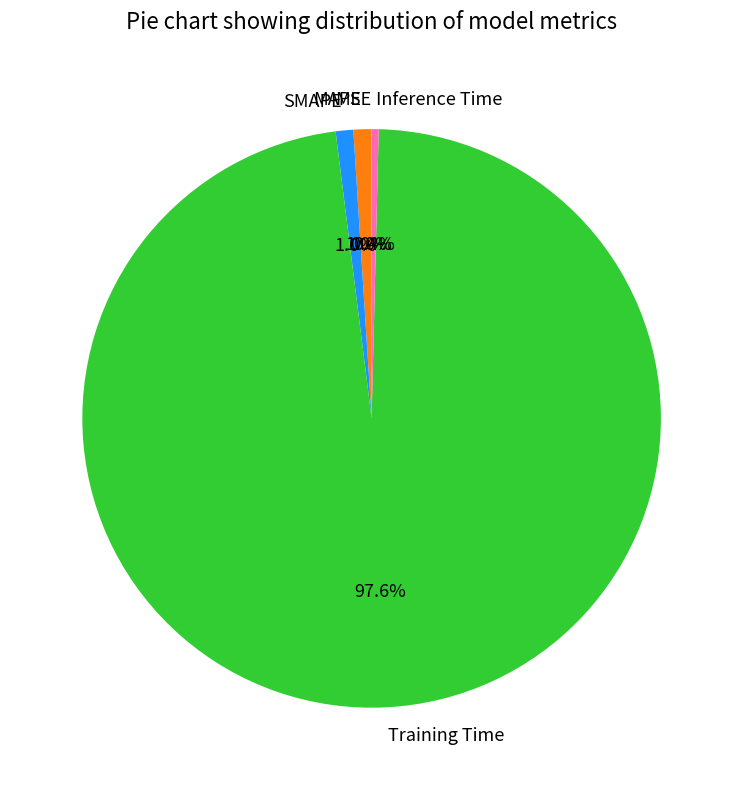

What is the total percentage of MAPE and Training Time?

98.6%